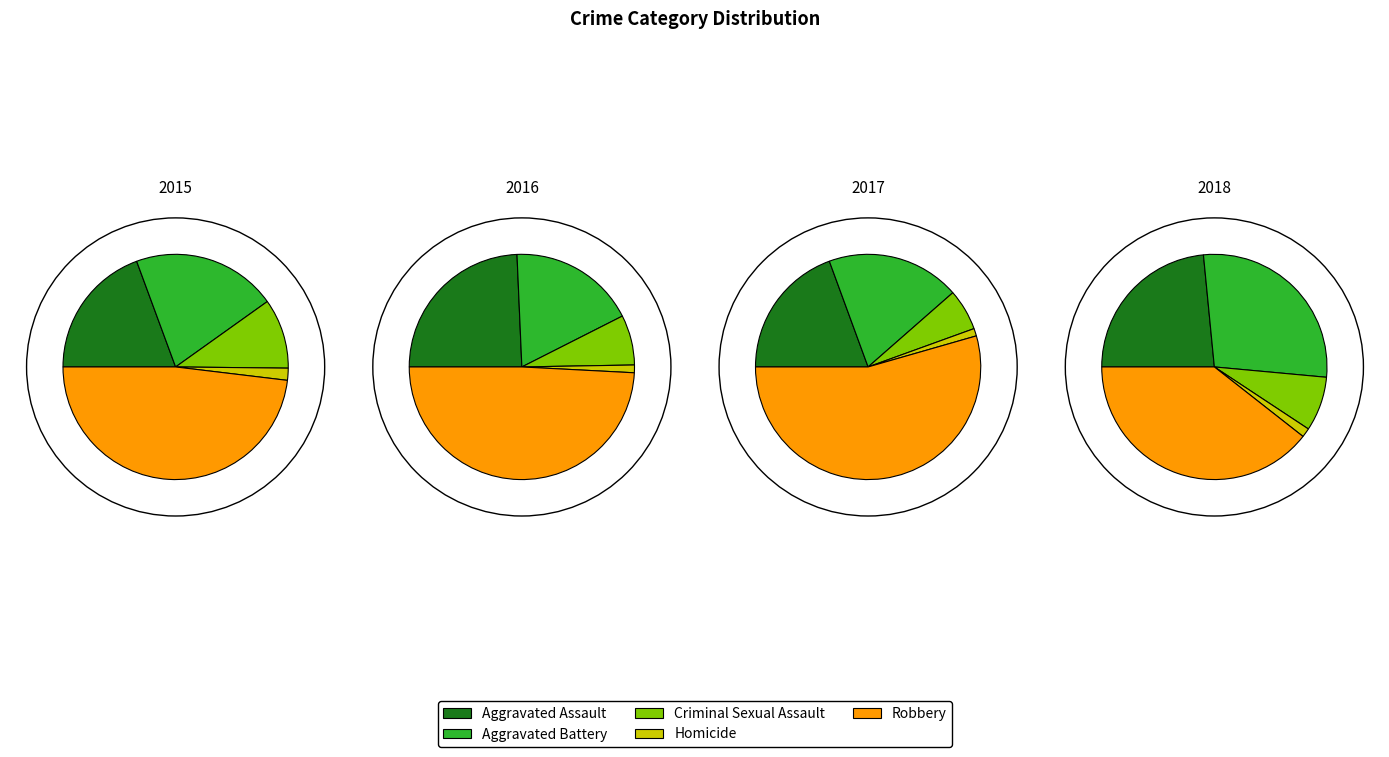

Does Homicide account for over 50% of the chart?

No